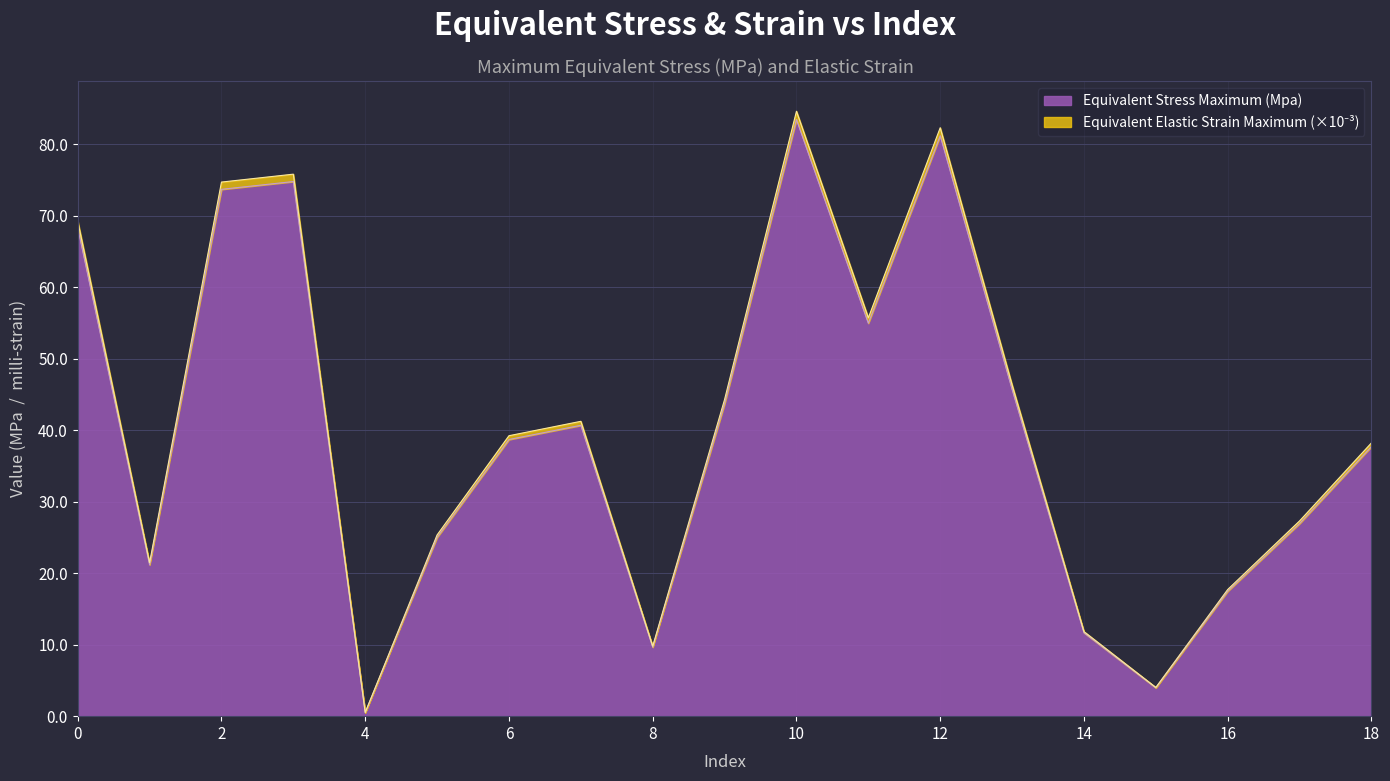

What is the average value of the Equivalent Elastic Strain Maximum series?

40.5